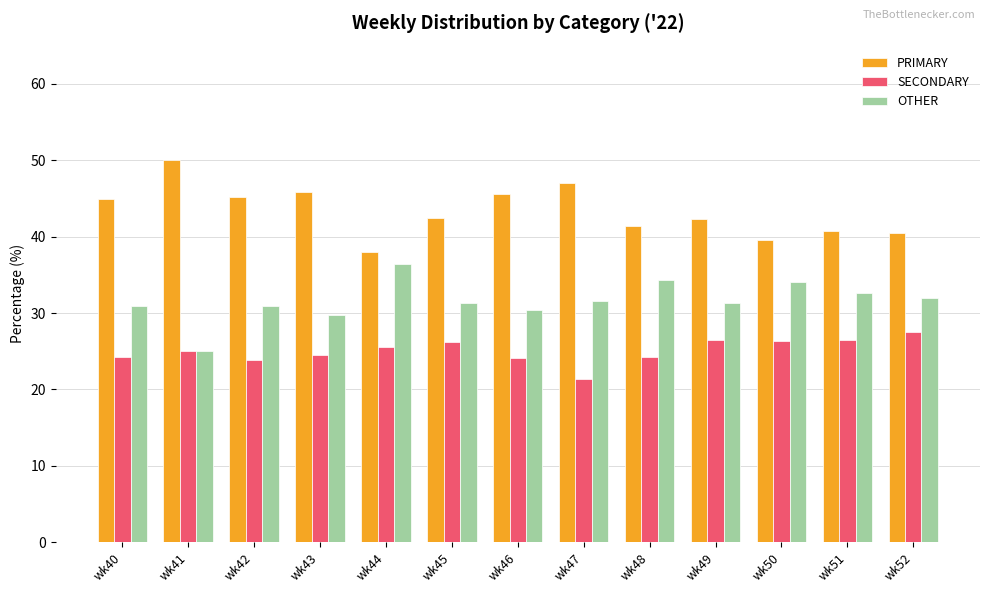

How many groups of bars are there?

13